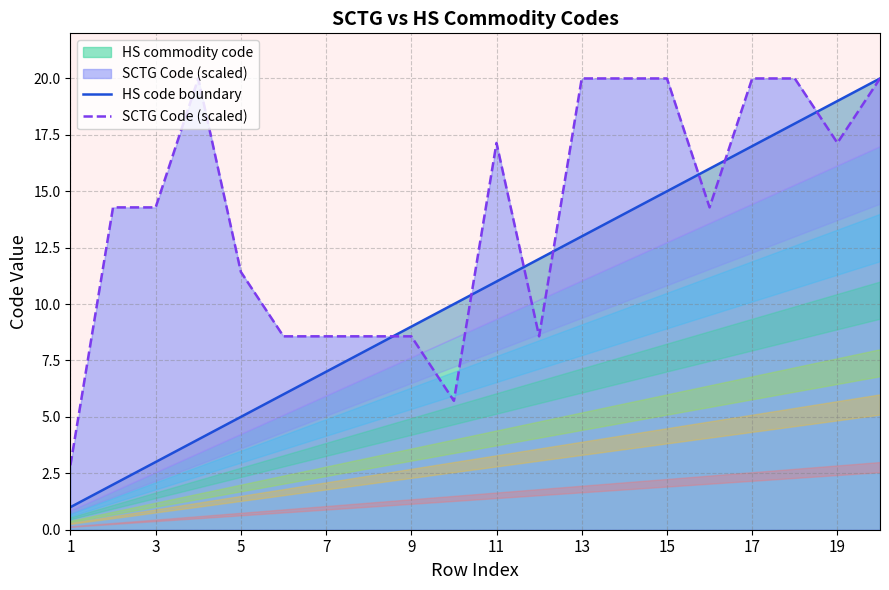

True or false: SCTG Code (scaled) has a value of 10.8 at 7.

False